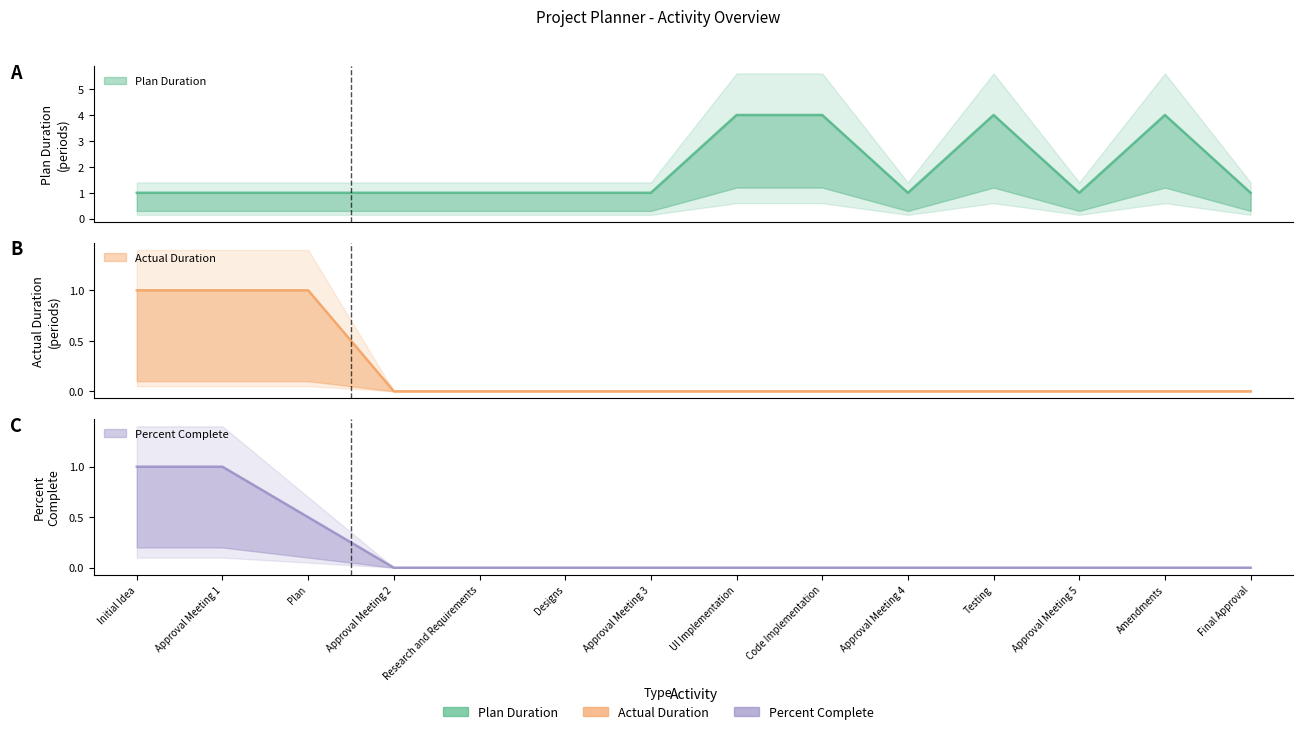

Between Approval Meeting 1 and Research and Requirements, which series saw the biggest shift?

Actual Duration